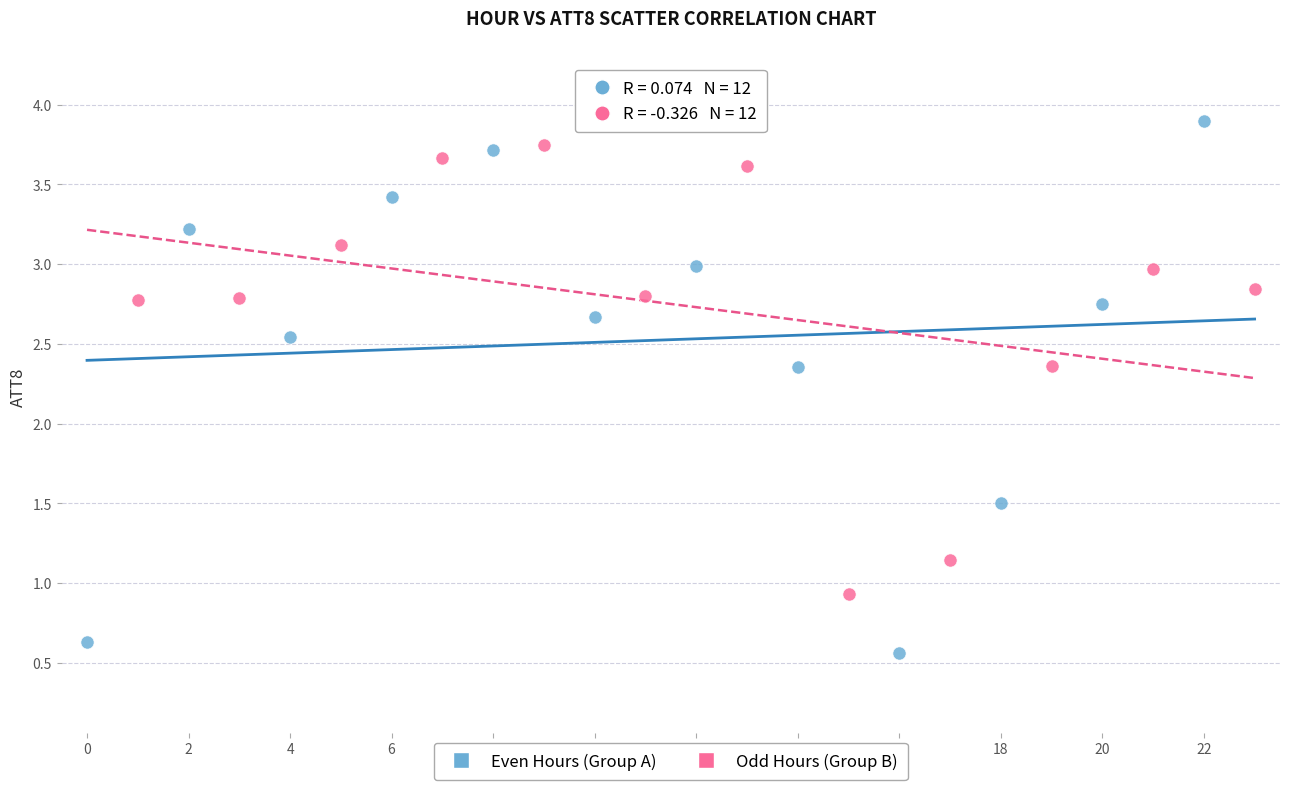

Which series has the widest spread of Y values?

Even Hours (Group A)